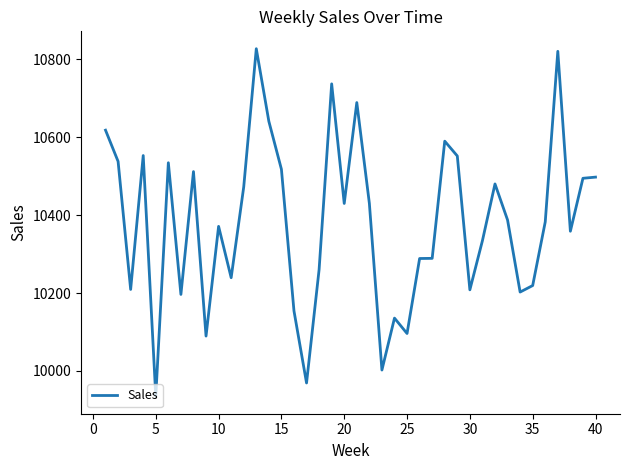

What is the minimum value shown in the chart?

9934.9